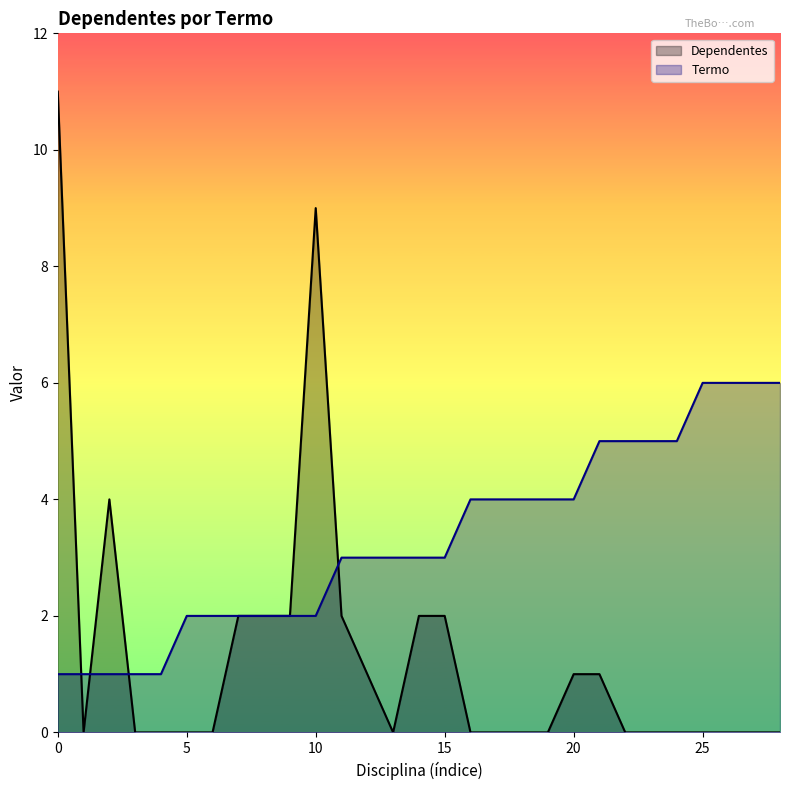

Rank the series by their average value, from lowest to highest.

Dependentes, Termo